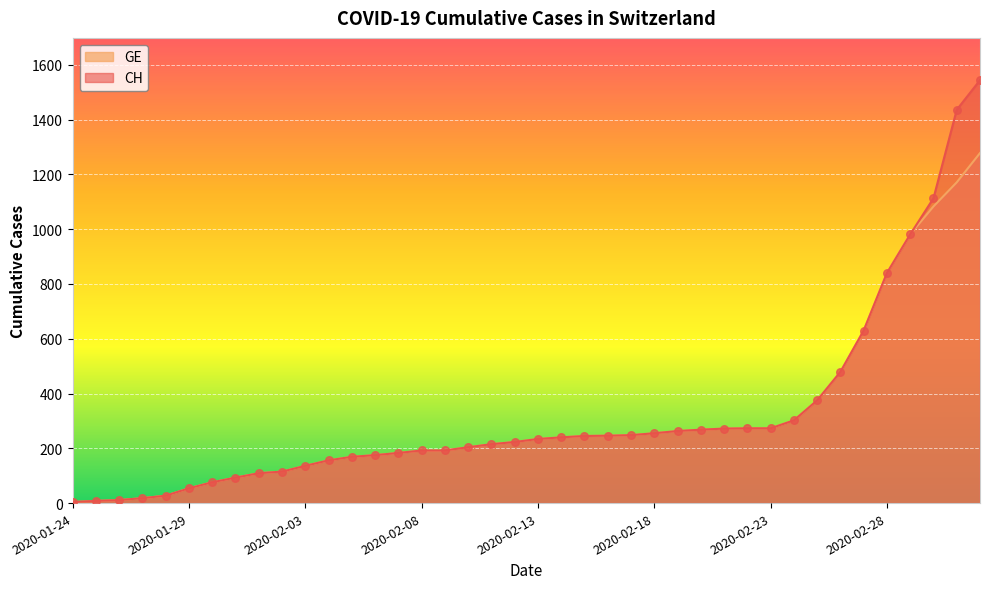

Which series has the largest total across all categories?

CH